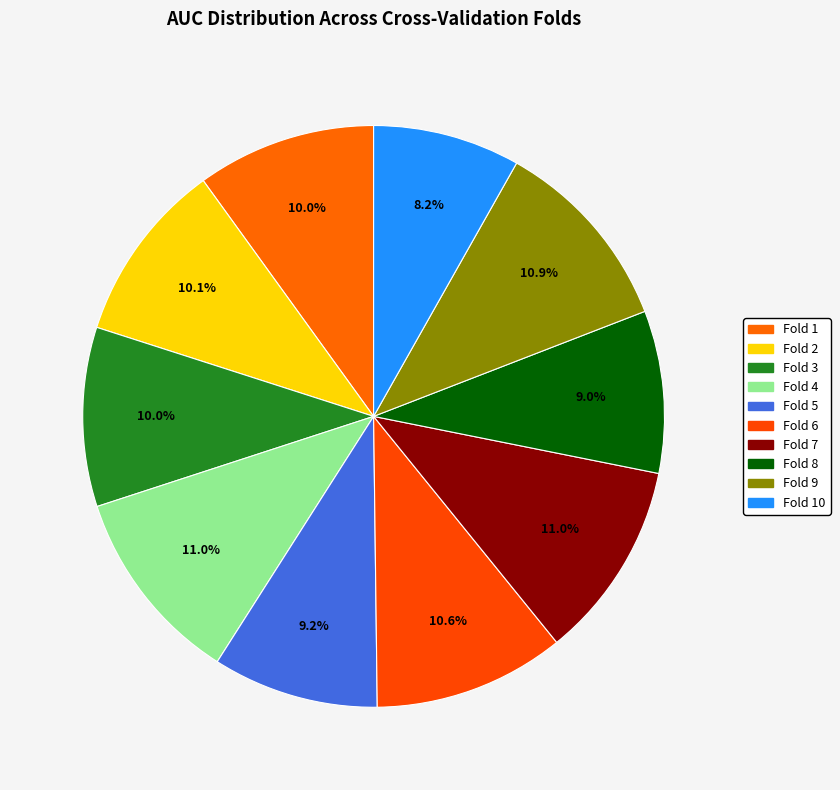

How many segments does this pie chart have?

10